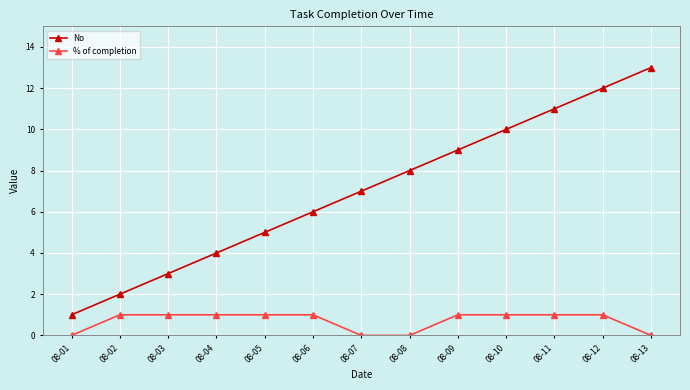

What is the value of the No point at the 11th from the left?

11